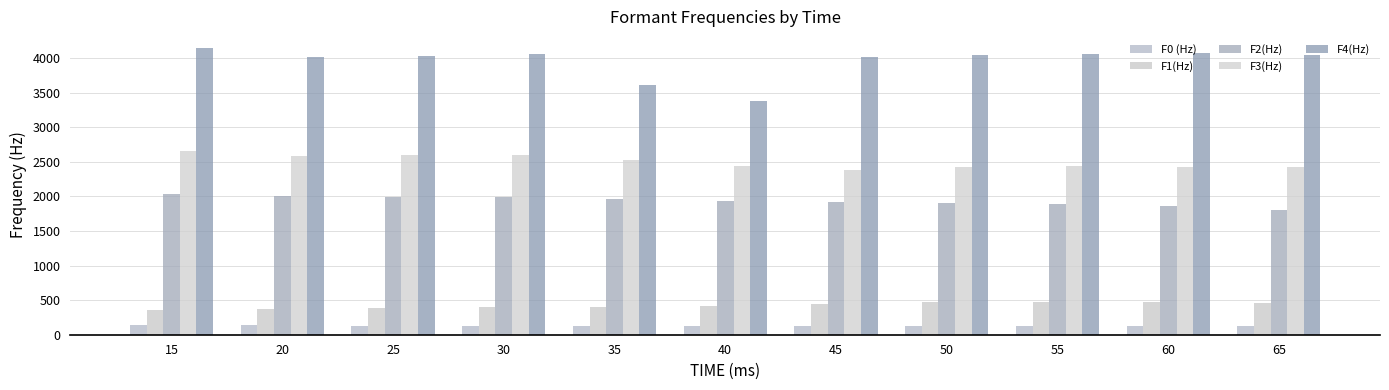

What are all the series names shown in the legend?

F0 (Hz), F1(Hz), F2(Hz), F3(Hz), F4(Hz)